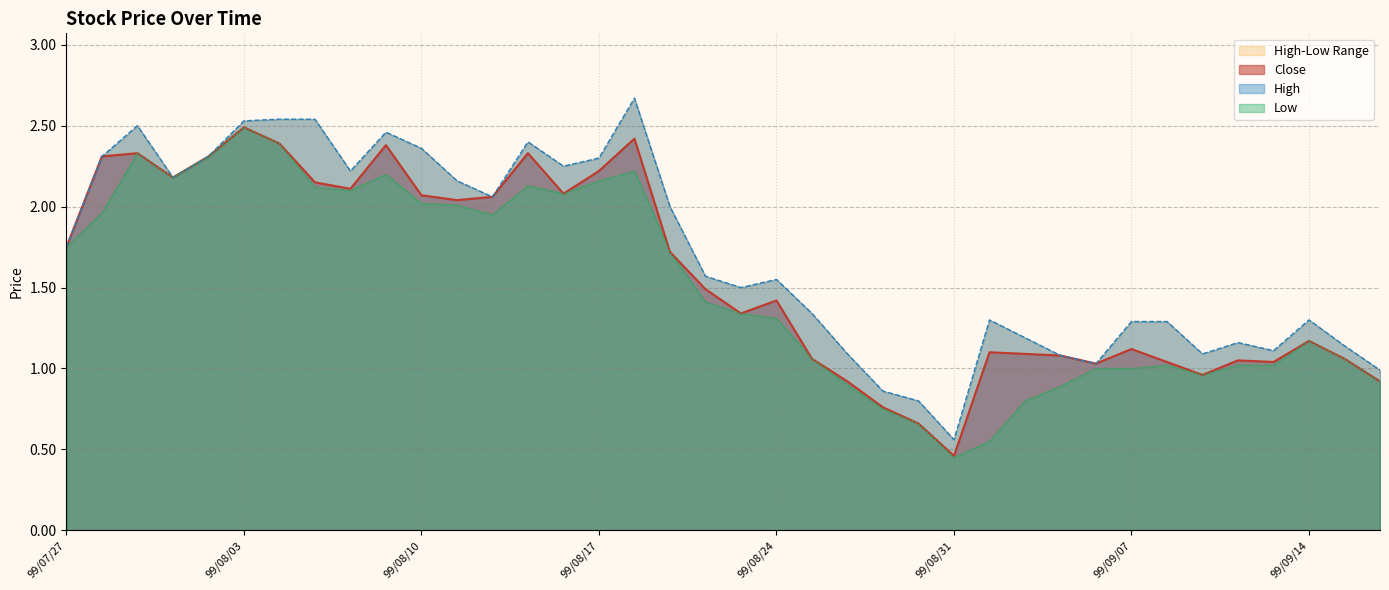

True or false: Close has a value of 2.3 at 99/08/24.

False